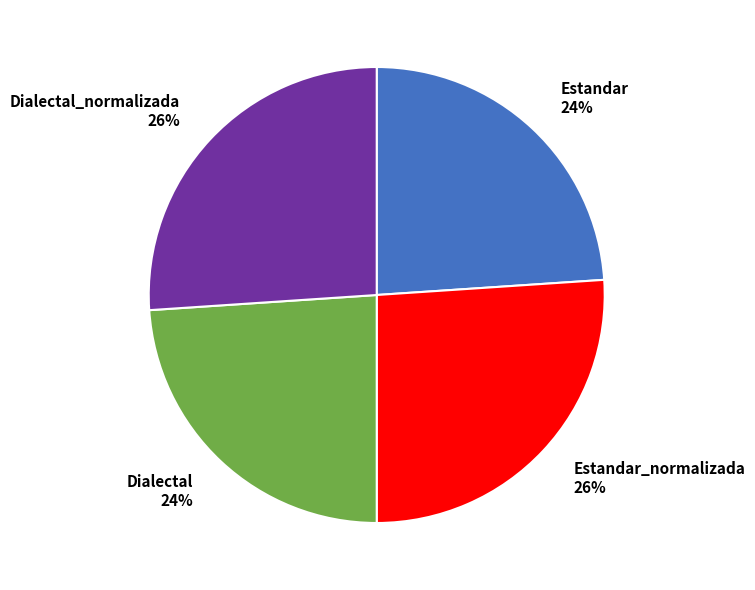

Between Estandar and Estandar_normalizada, which is larger?

Estandar_normalizada